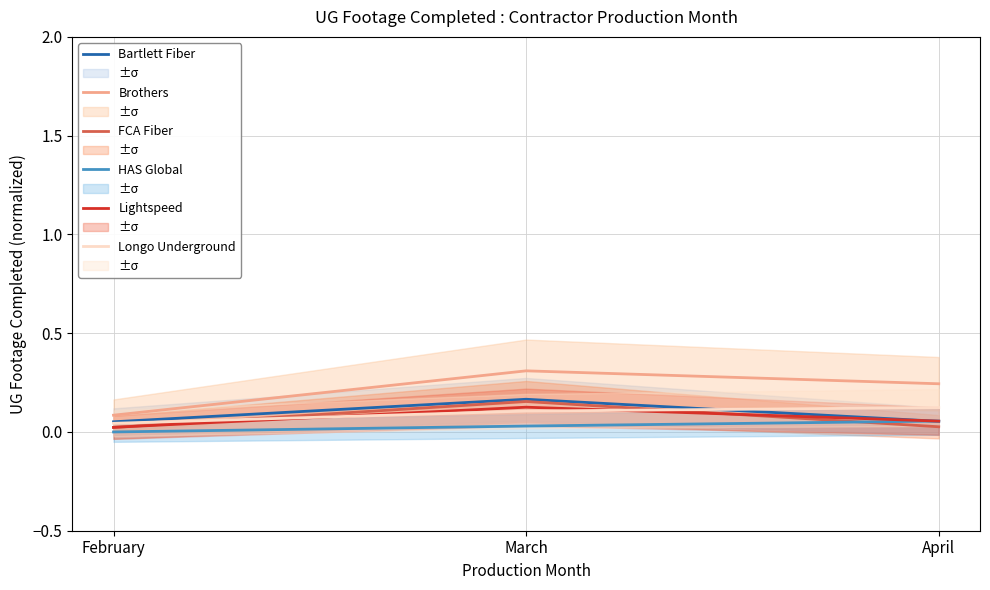

Between February and March, which series saw the biggest shift?

Brothers